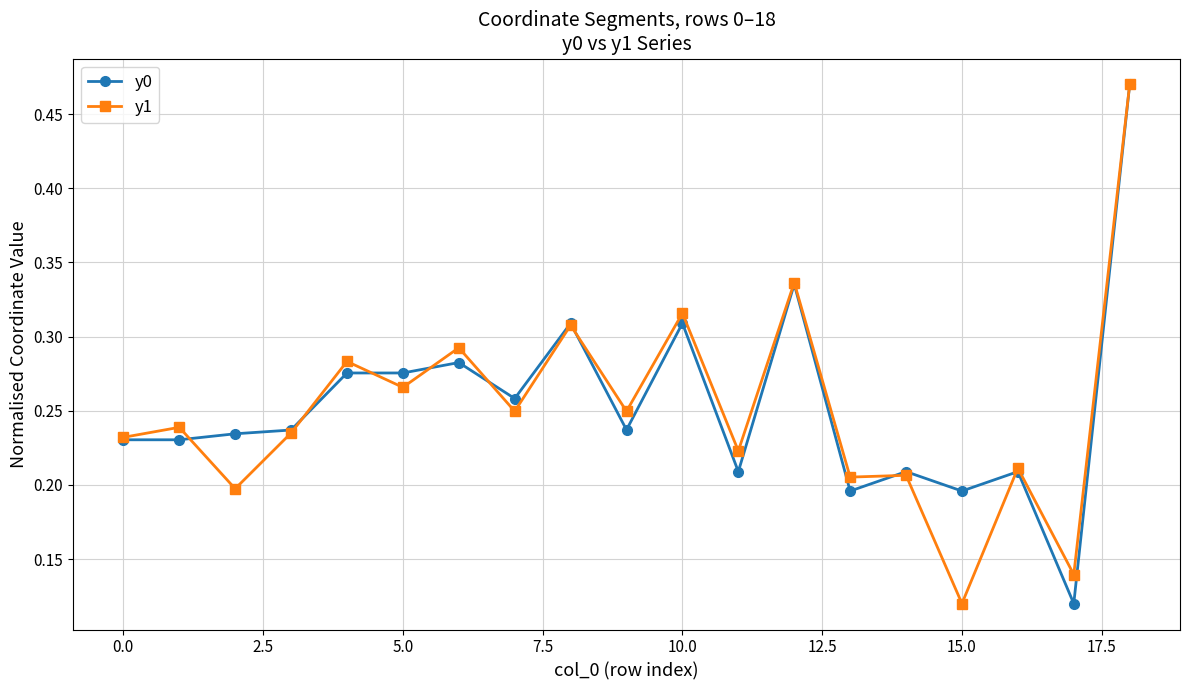

Count the y0 values in the range 0 to 1.

19